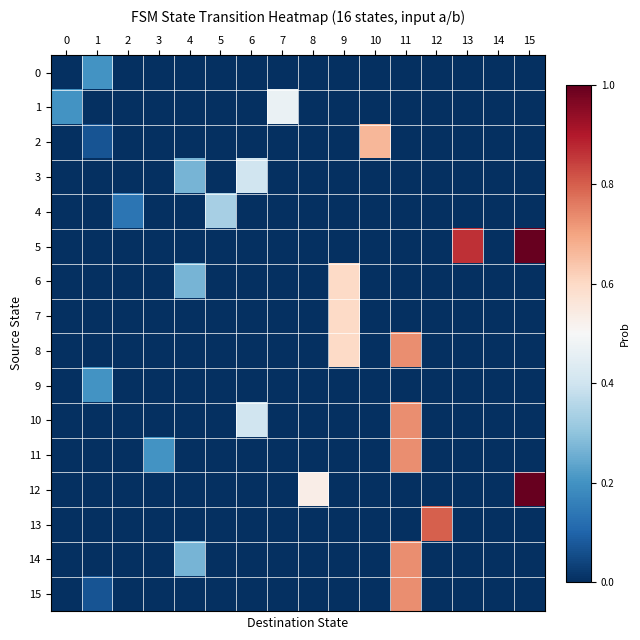

At 14, list the series in order from smallest to largest.

row_0, row_1, row_2, row_3, row_4, row_5, row_6, row_7, row_8, row_9, row_10, row_11, row_12, row_13, row_14, row_15